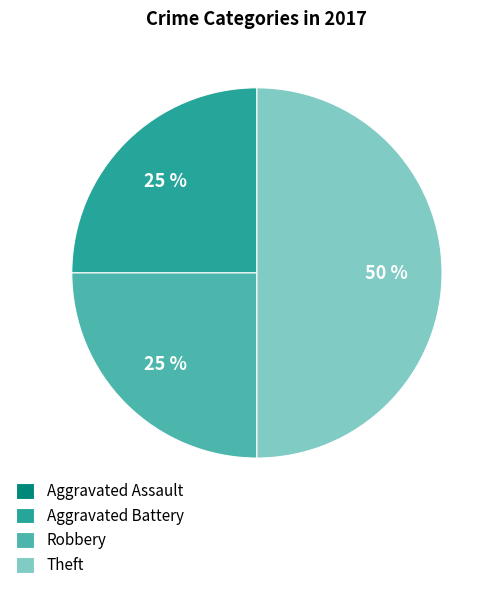

Is the sum of Theft and Aggravated Battery greater than half?

Yes